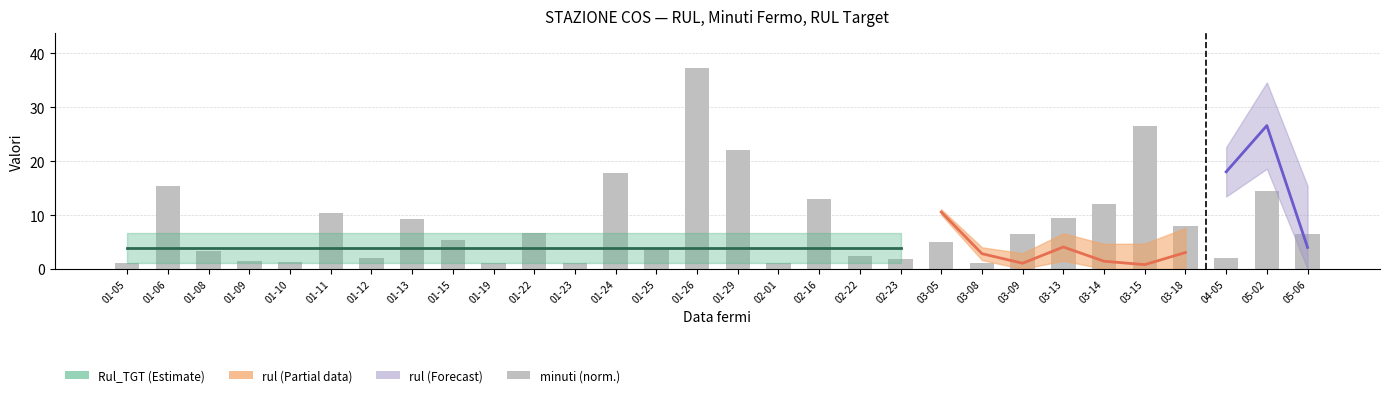

True or false: the data shows 17.8 at 01-24.

True